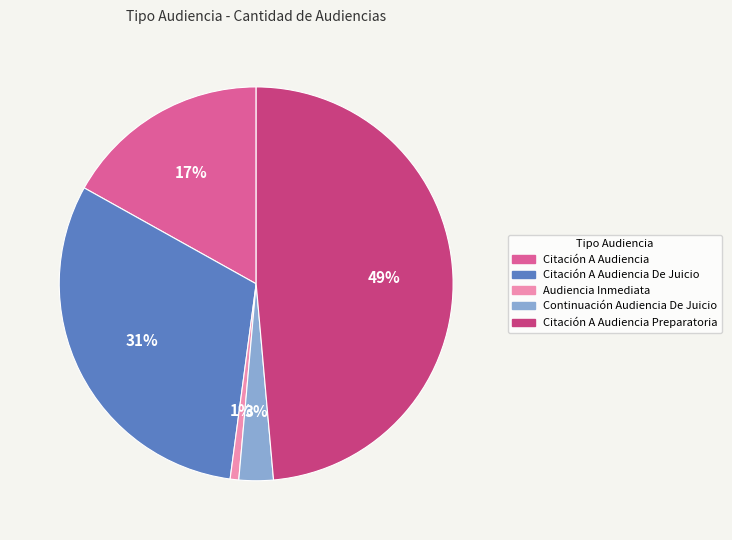

Does any single category account for the majority?

No